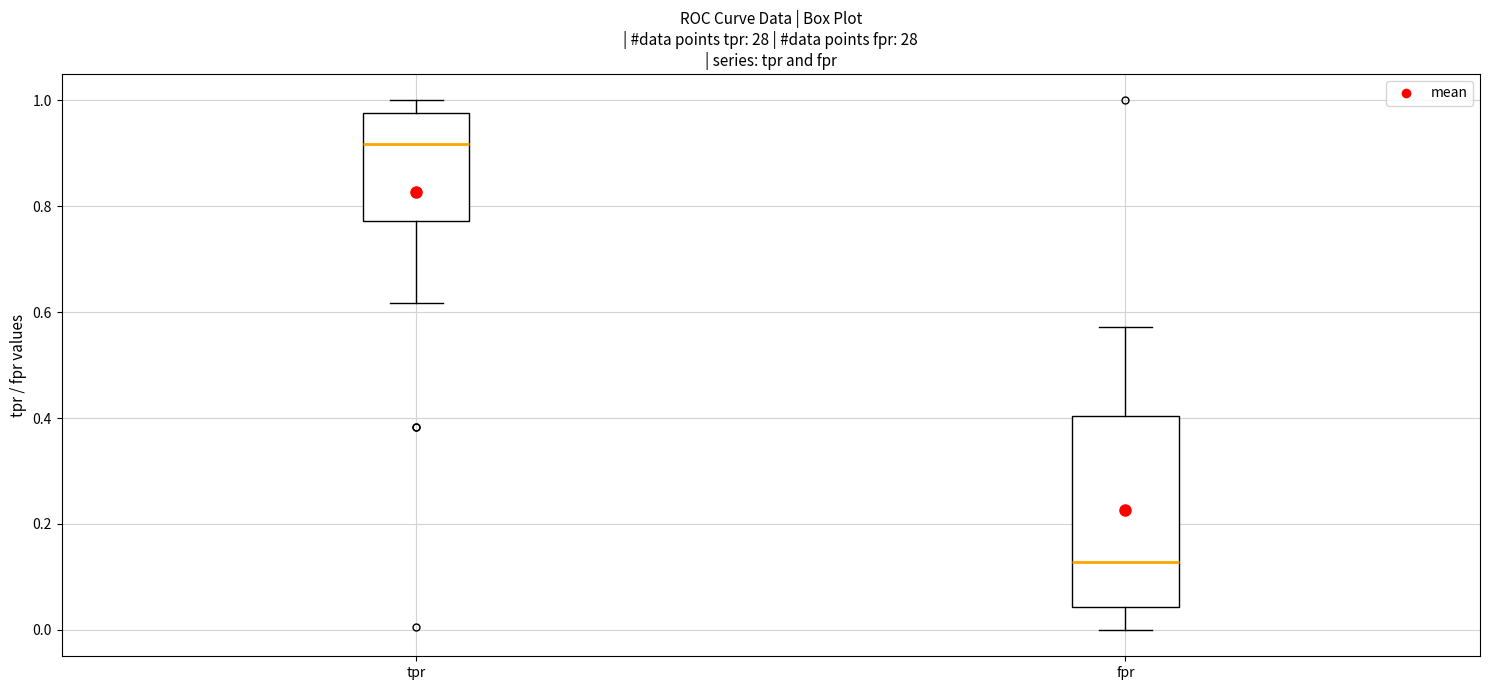

Which box's median line is the highest?

tpr